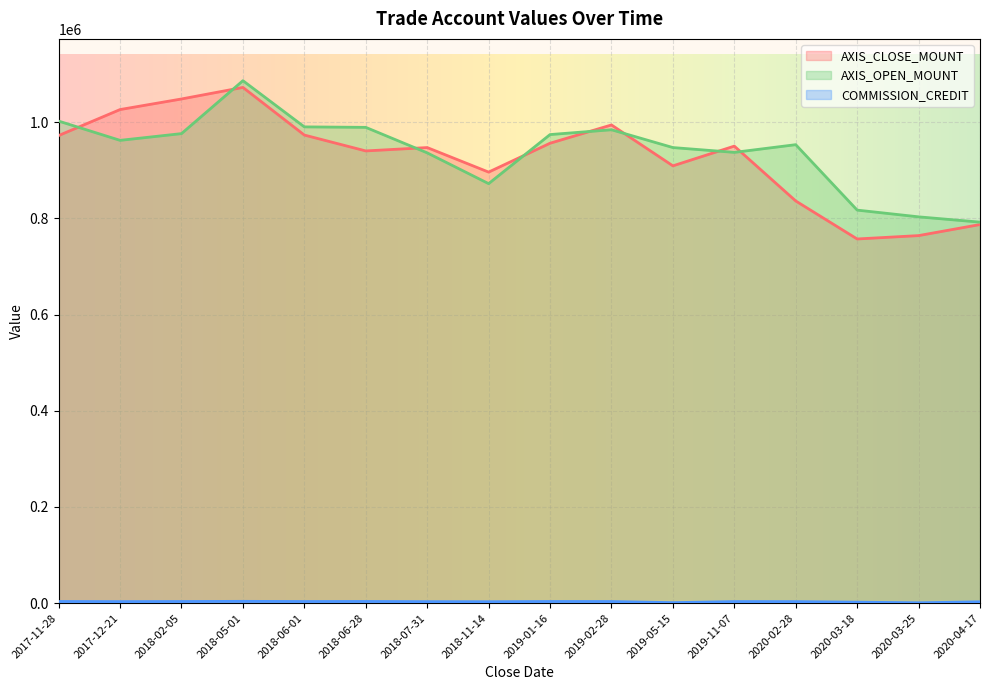

Count the number of data series in this chart.

3